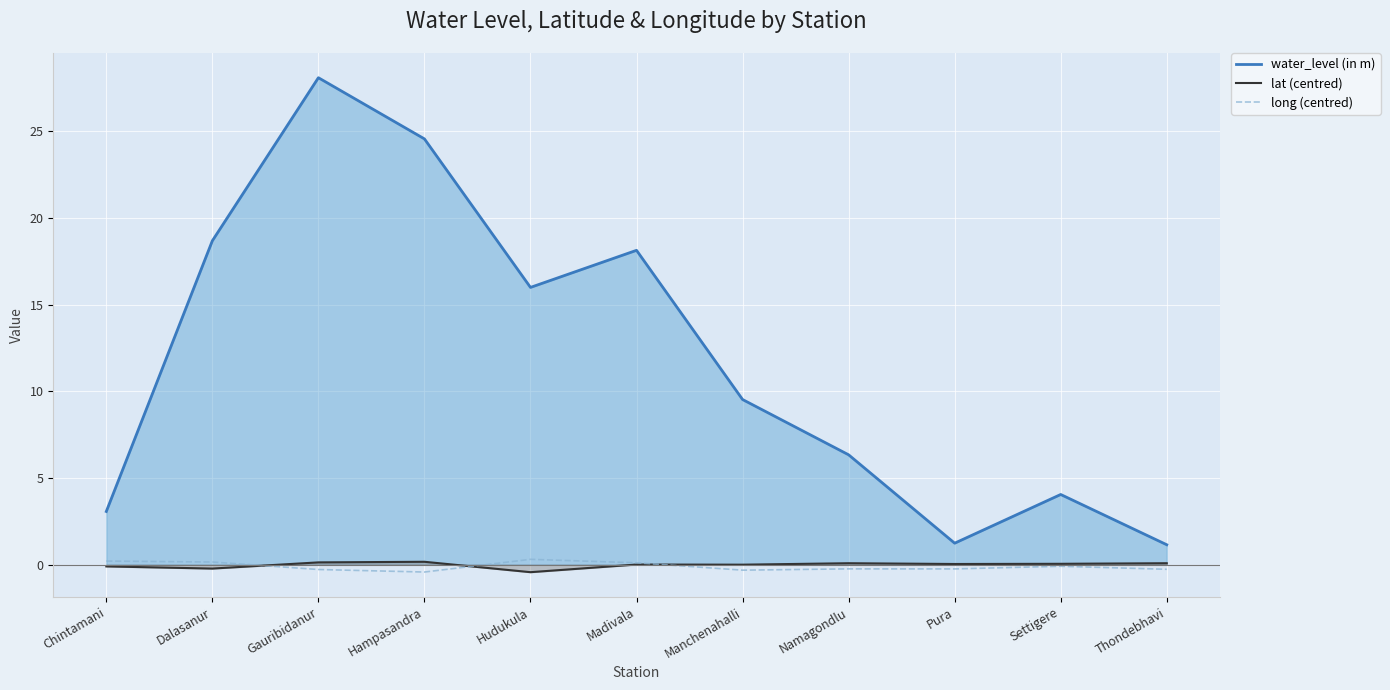

What is the difference between the second highest and second lowest values in the long (centred) series?

0.5